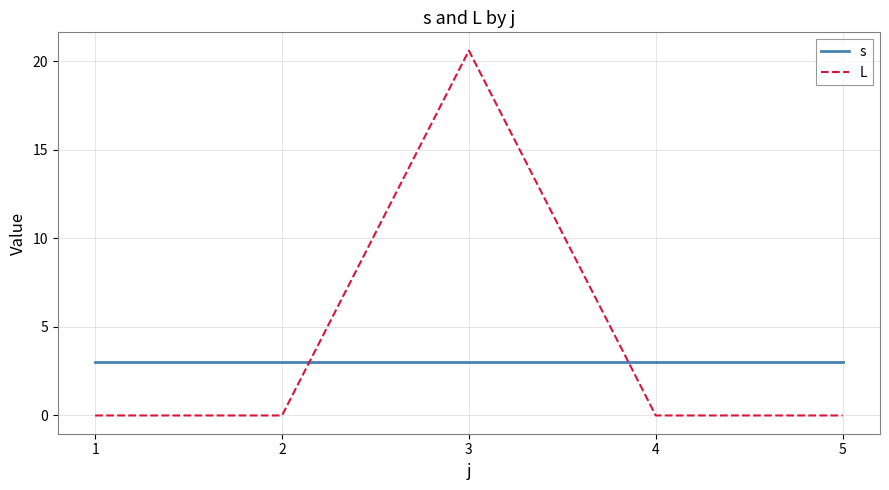

What is the difference between the highest and lowest values at 1?

3.0